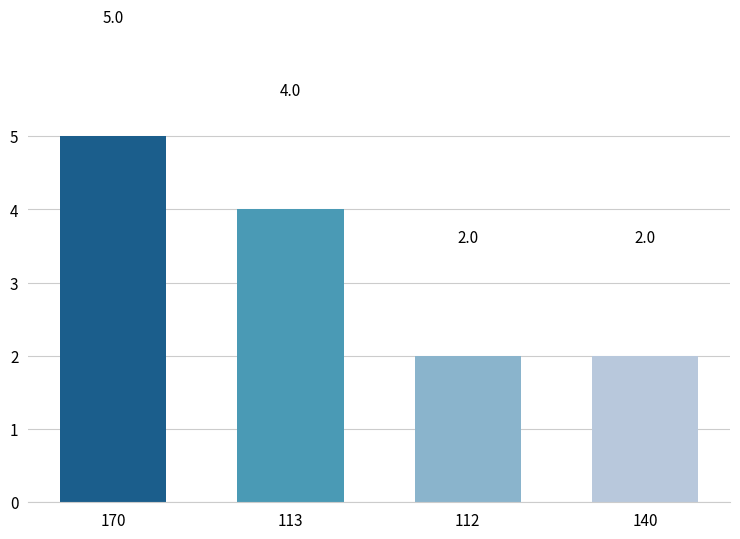

Are the bars grouped side by side (vs. stacked)?

No